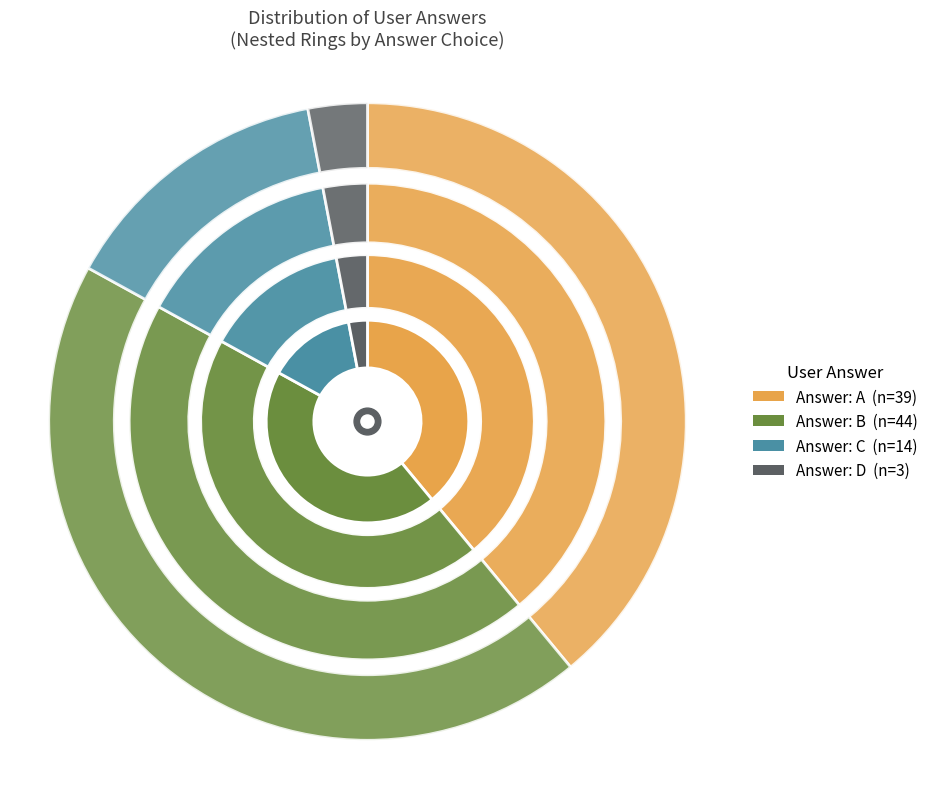

How many slices are in this pie chart?

4